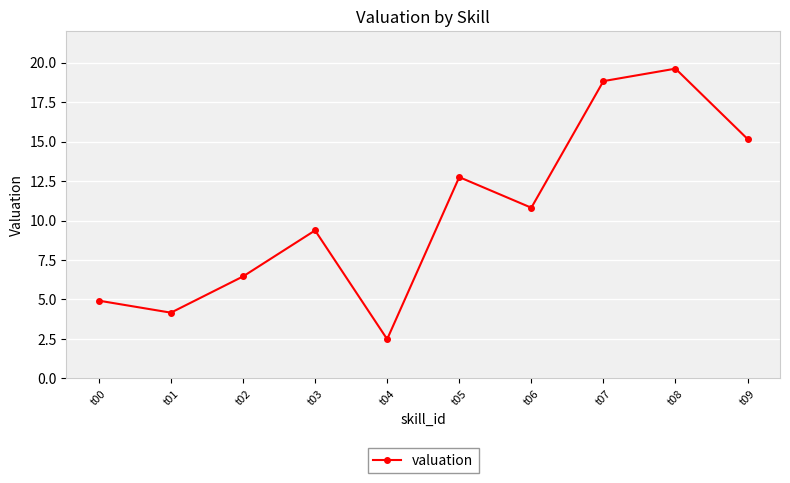

The value at t03 is 5.3. True or false?

False